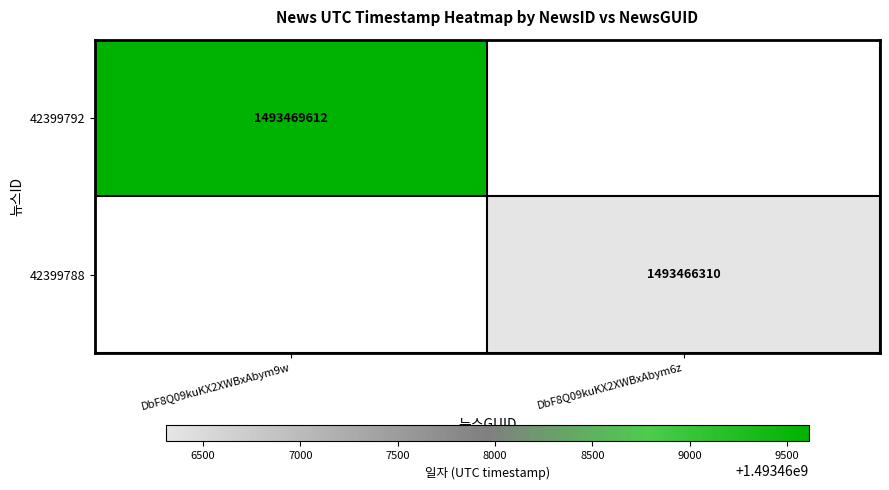

Which category has the lowest value across all series?

DbF8Q09kuKX2XWBxAbym6z